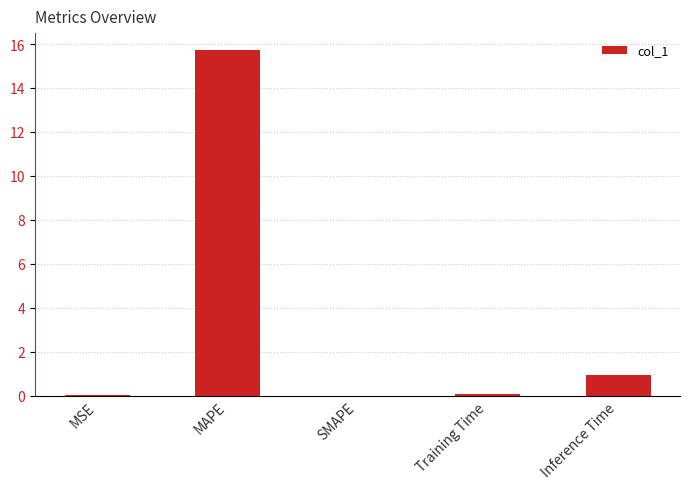

The chart shows a value of 27.9 at MAPE. True or false?

False